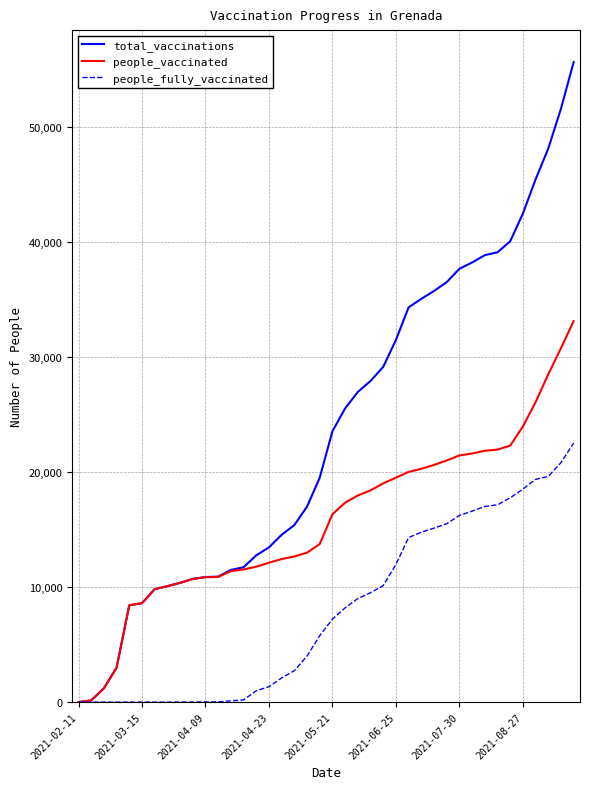

Which series has the largest range (max minus min)?

total_vaccinations